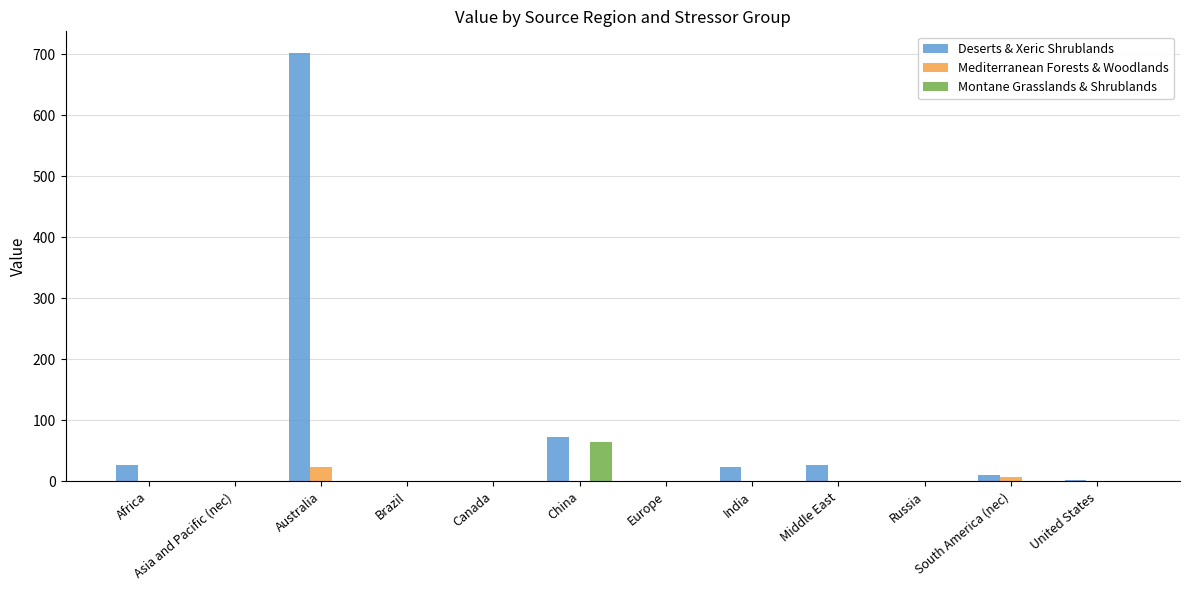

How many values in the Montane Grasslands & Shrublands series exceed 0?

4